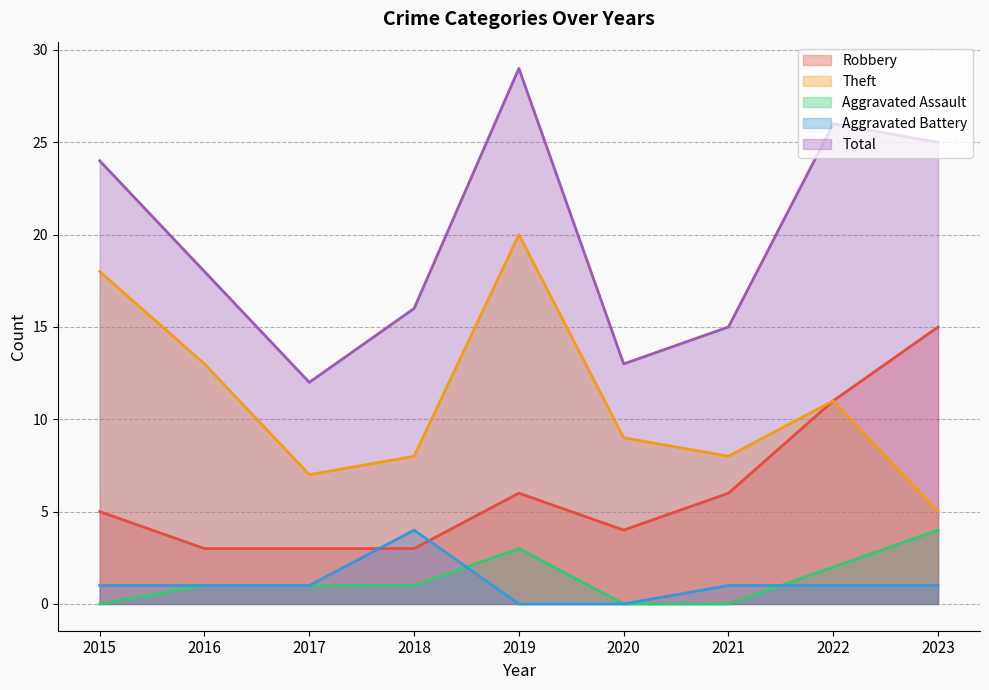

Is it true that Aggravated Assault equals 2 at 2016?

False